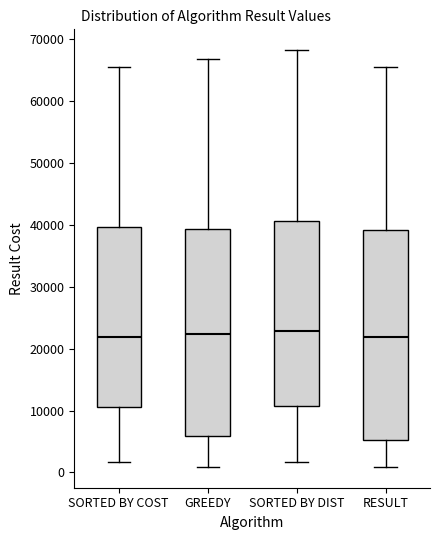

Reading left to right, read every box against the y-axis: the position of its median line, the range the box covers, and the ends of its whiskers. The values are not printed on the chart, so give them approximately, as read against the axis.

SORTED BY COST: median 22000, box 11000 to 40000, whiskers 2000 to 65000
GREEDY: median 22000, box 6000 to 39000, whiskers 1000 to 67000
SORTED BY DIST: median 23000, box 11000 to 41000, whiskers 2000 to 68000
RESULT: median 22000, box 5000 to 39000, whiskers 1000 to 65000